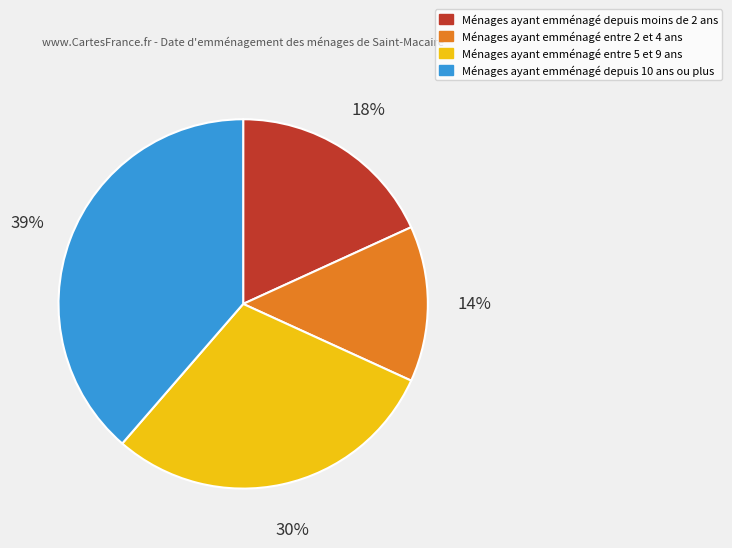

To the nearest percent, what is the difference between the largest and smallest slice percentages?

25%